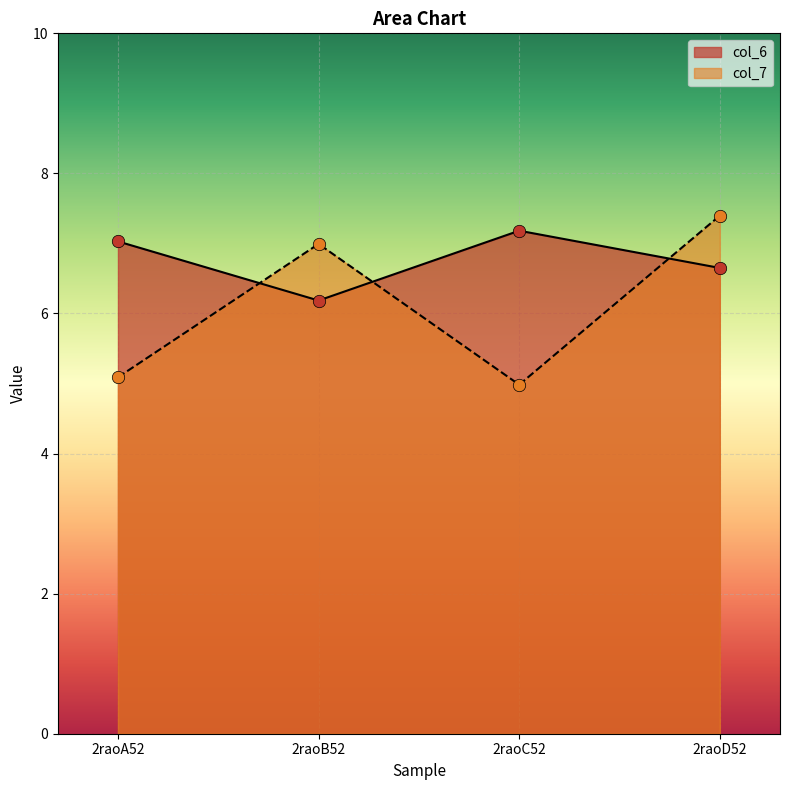

At how many categories does at least one series exceed 6?

4